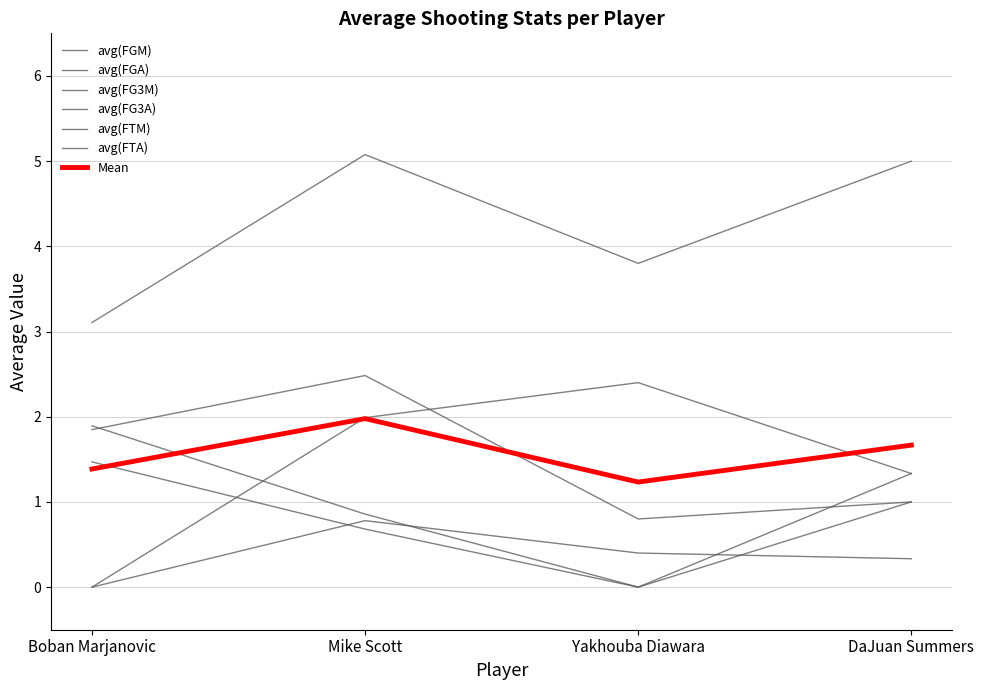

Does the chart display data point markers on the line(s)?

No